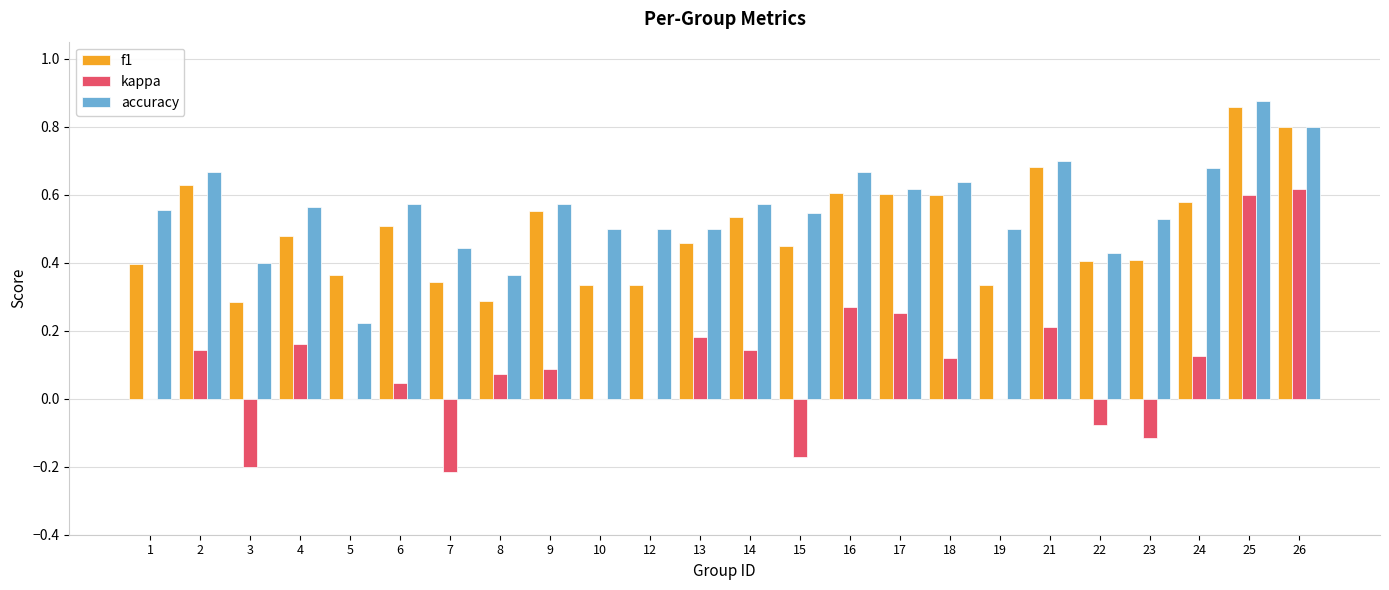

At which category is the sum across all series the highest?

25